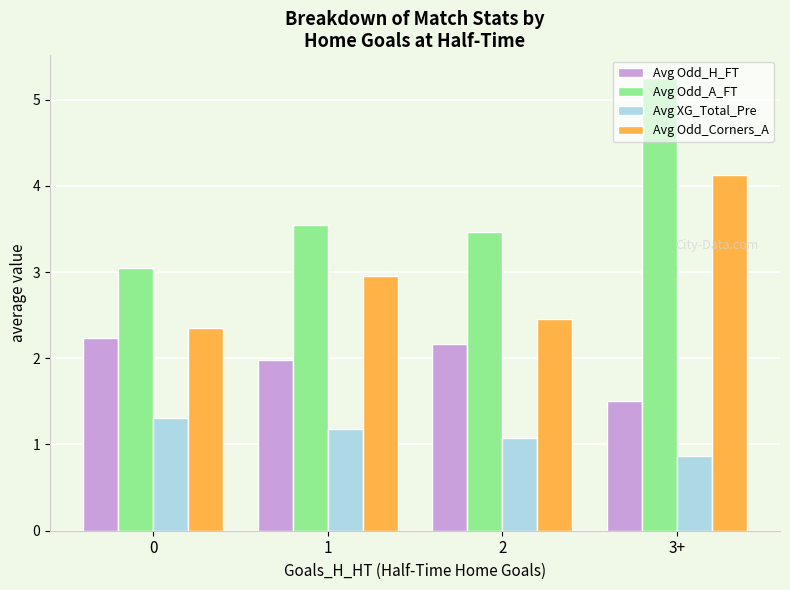

What is the value of the Avg Odd_A_FT bar at the 3rd from the left?

3.5